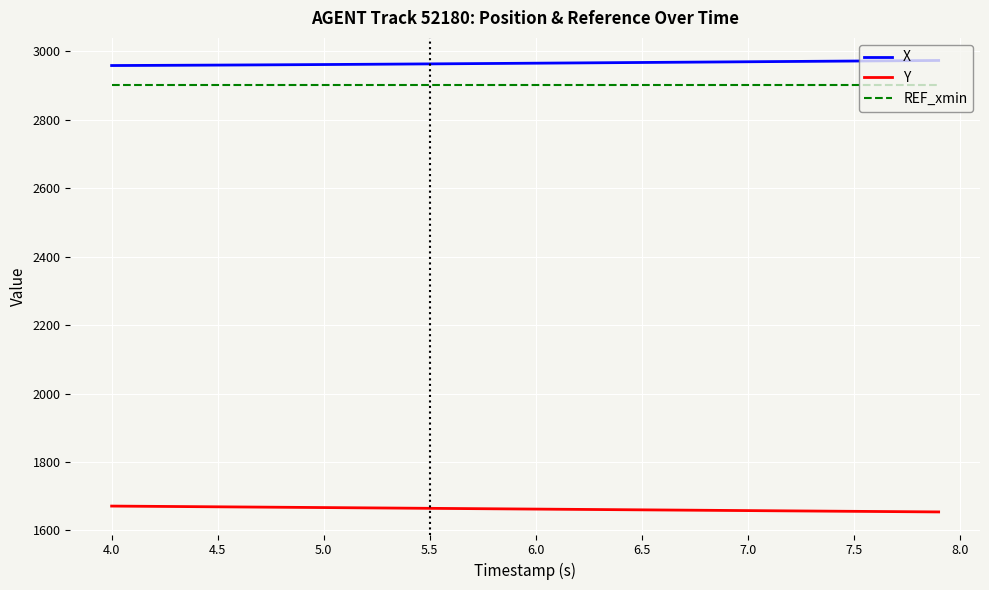

What is the sum of all X values?

118624.6